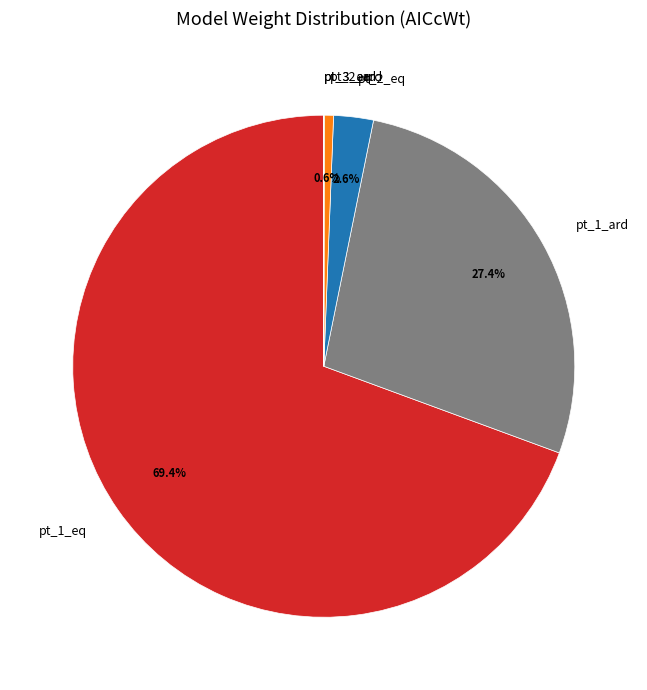

Which category has the biggest portion of the pie?

pt_1_eq